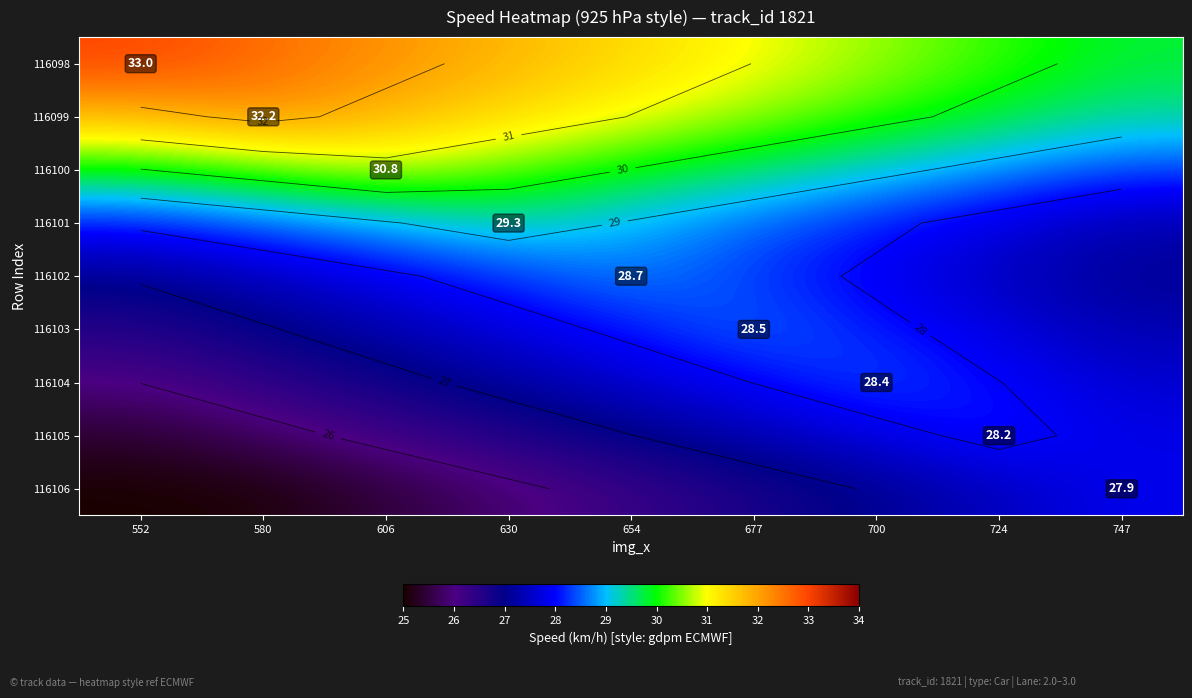

True or false: 116105 has a value of 27.4 at 677.

True